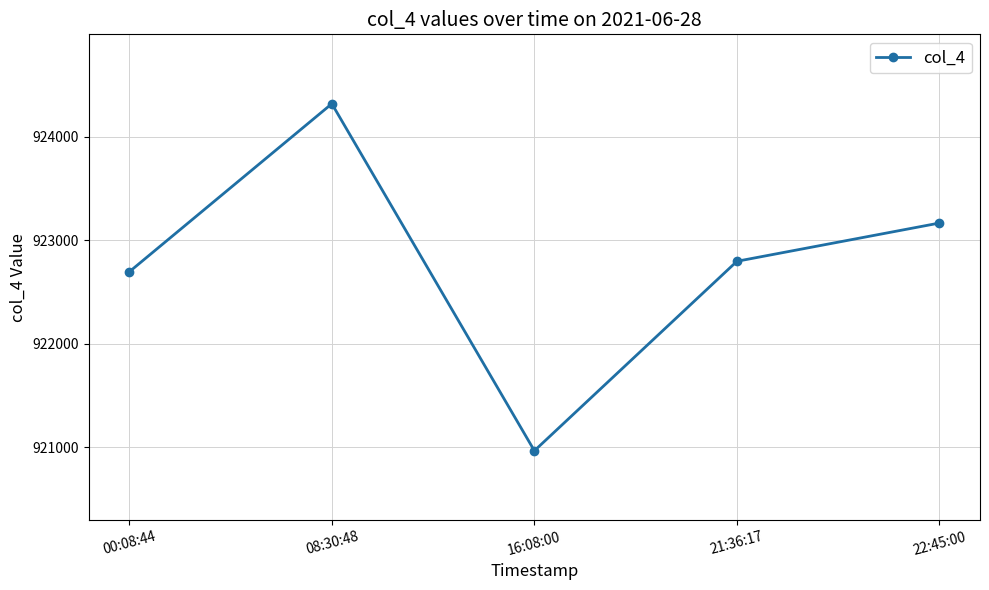

How many points are lower than both their immediate neighbors (excluding endpoints)?

1